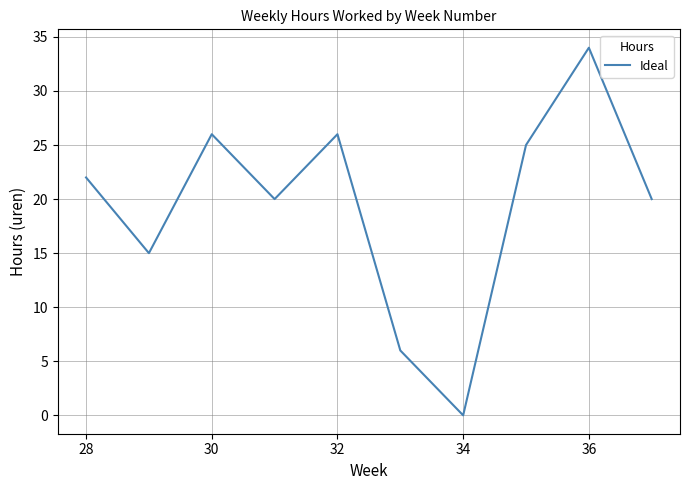

What is the maximum value shown in the chart?

34